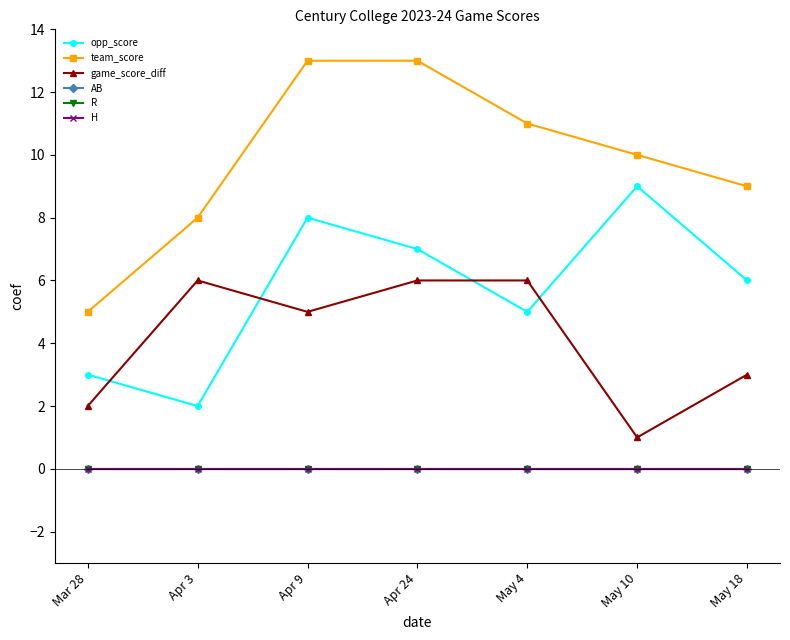

Does the chart have visible grid lines?

No